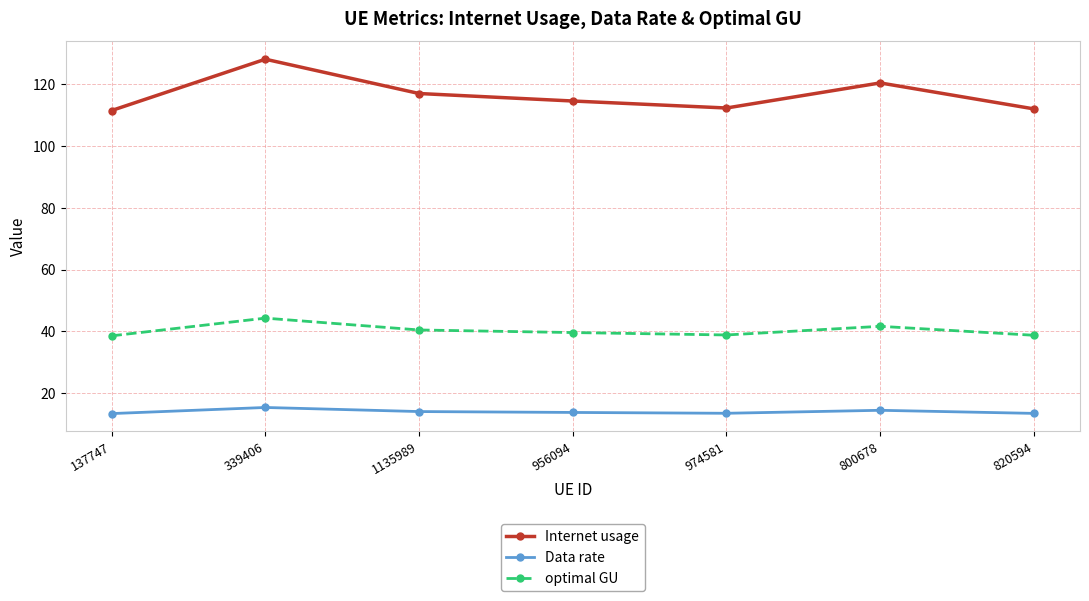

What is the difference between the maximum and minimum values in the Data rate series?

2.0